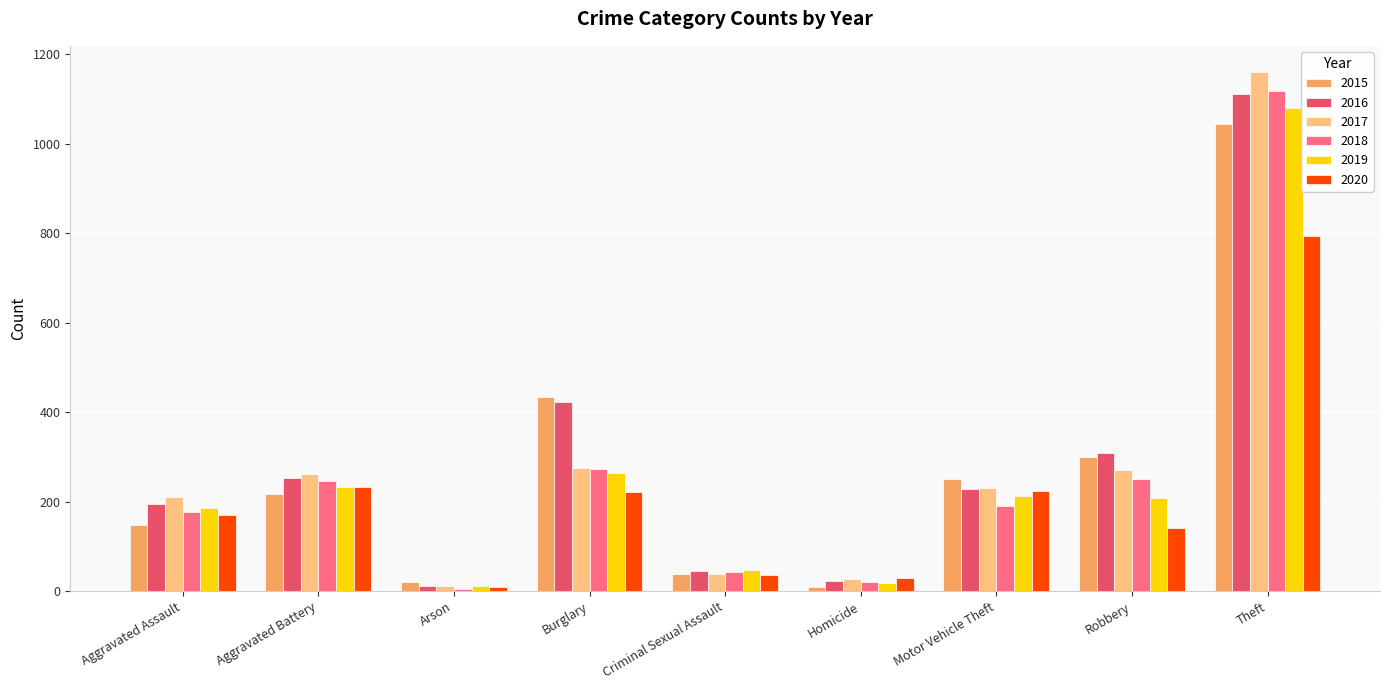

Where is 2015 nearest to the value 527?

Burglary